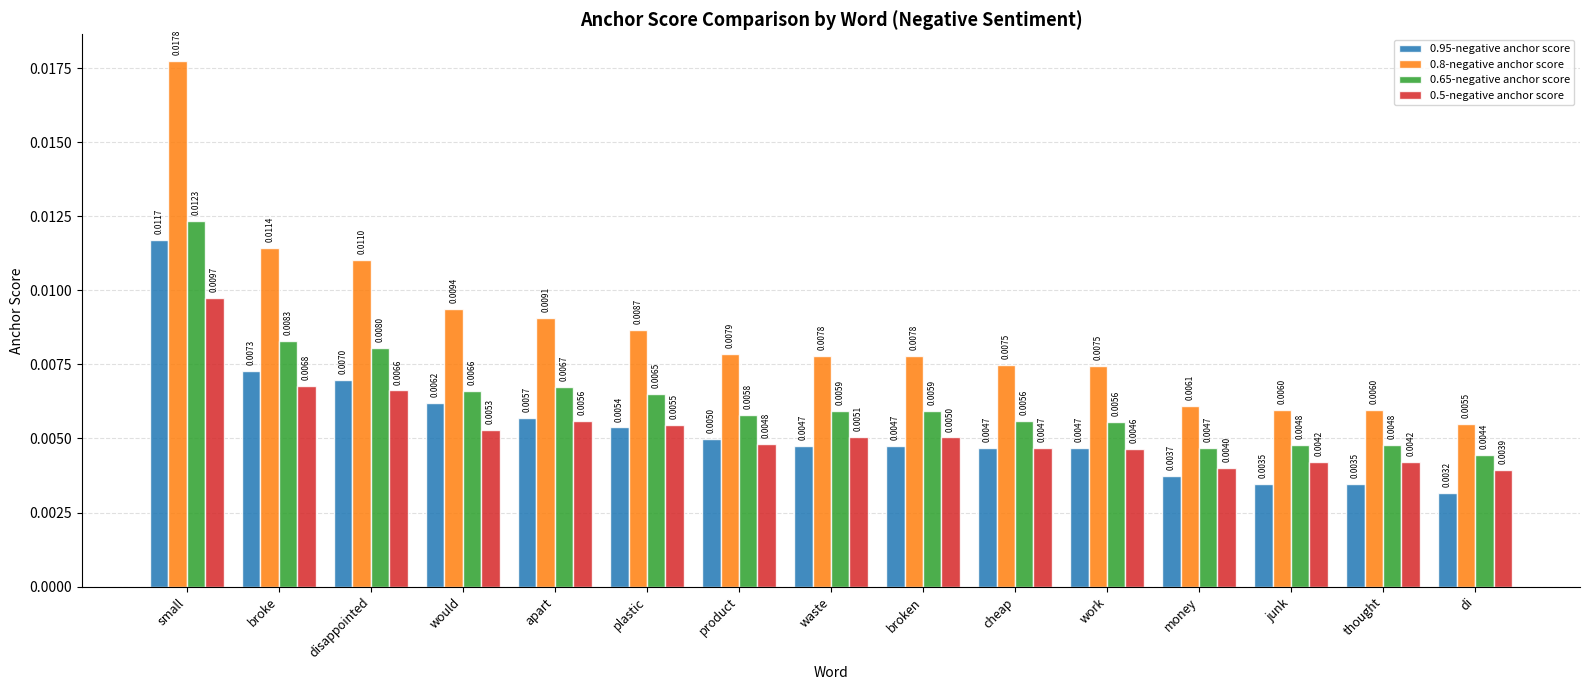

What are all the series names shown in the legend?

0.95-negative anchor score, 0.8-negative anchor score, 0.65-negative anchor score, 0.5-negative anchor score